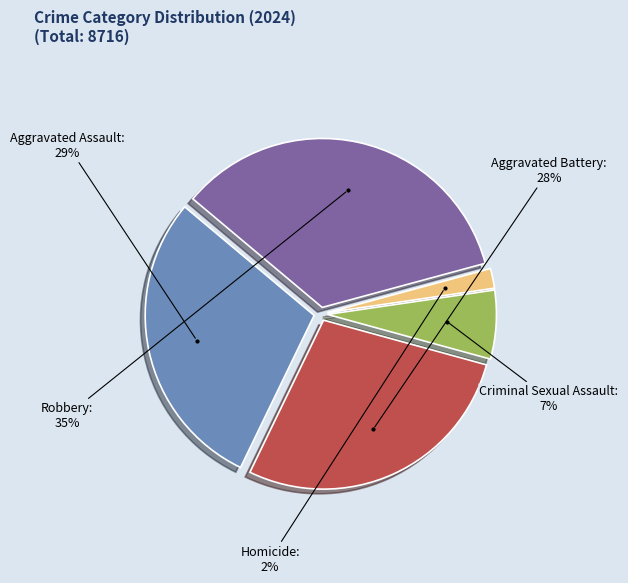

How many slices are in this pie chart?

5